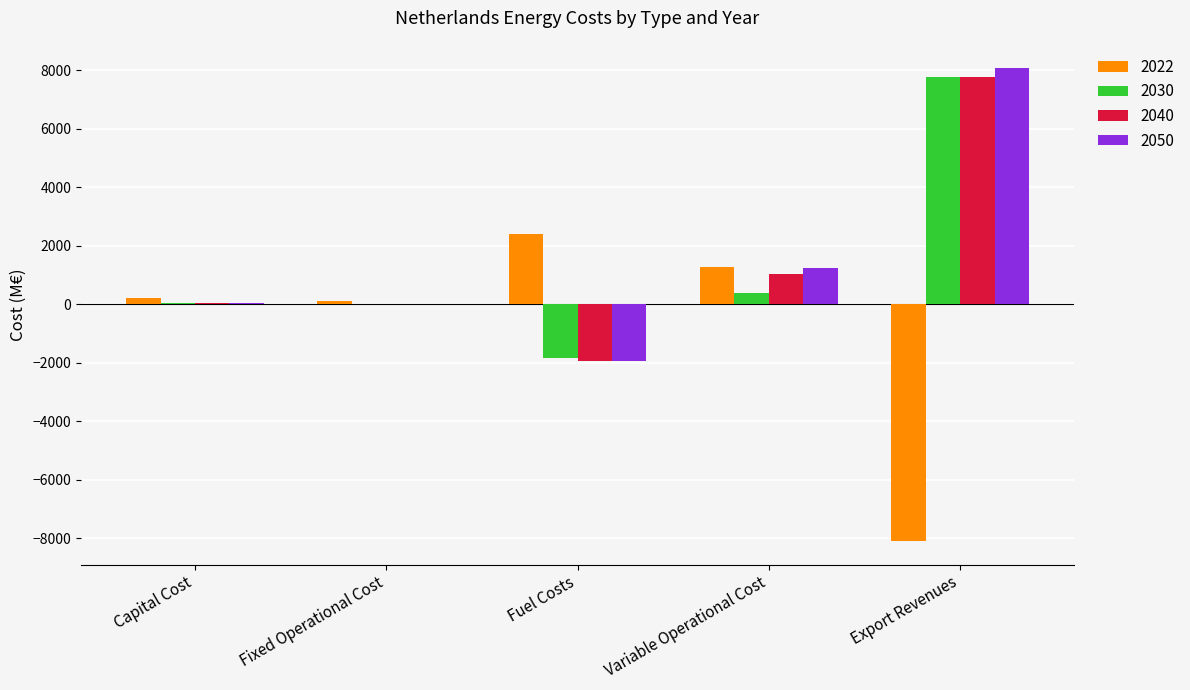

What is the total value across all series at Variable Operational Cost?

3963.3